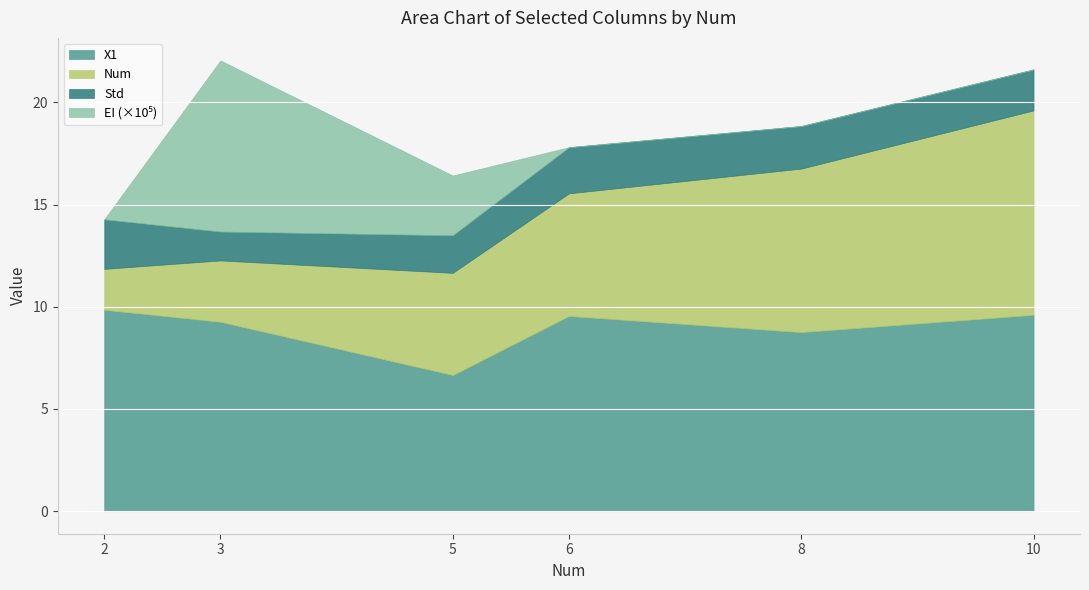

What is the total value across all series at 3?

22.1